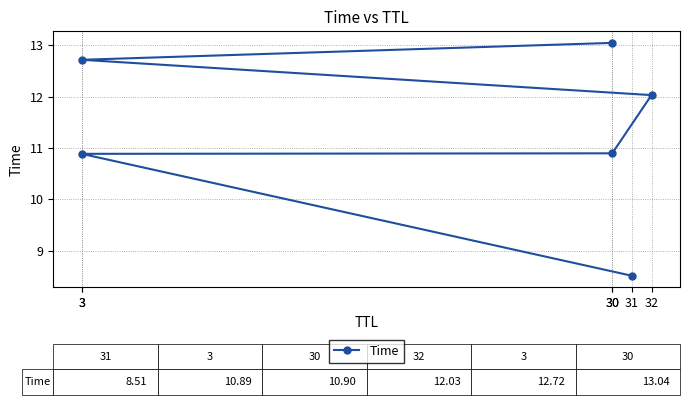

How many series are shown in this chart?

1